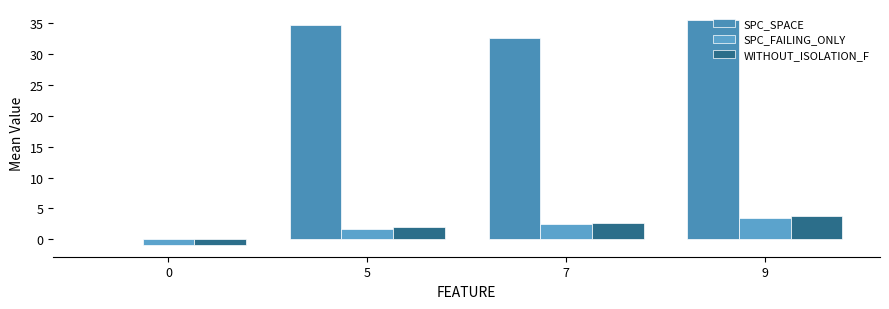

How many positive values does the WITHOUT_ISOLATION_F series have?

3